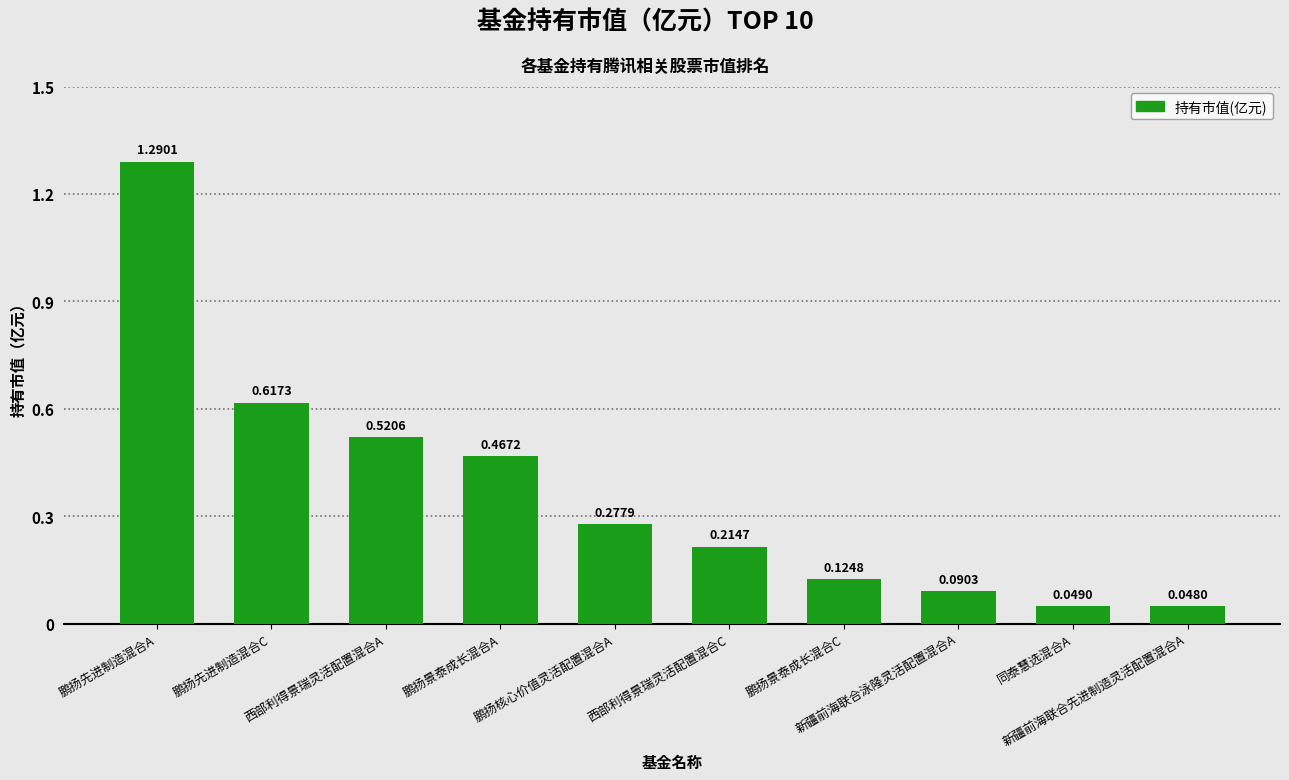

What is the difference between the values at 鹏扬先进制造混合A and 新疆前海联合先进制造灵活配置混合A?

1.2